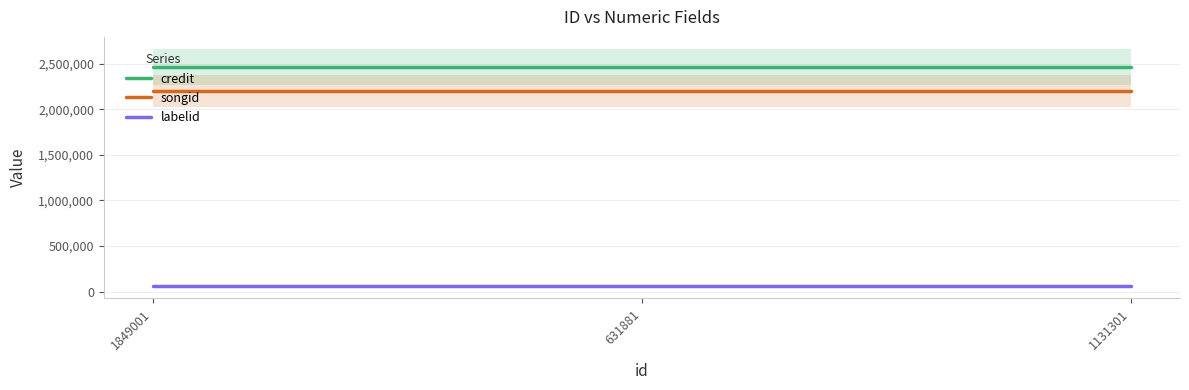

Reading right to left, what are all the values shown in this chart?

credit: 2466981	2466981	2466981
songid: 2200382	2200382	2200382
labelid: 61407	61407	61407